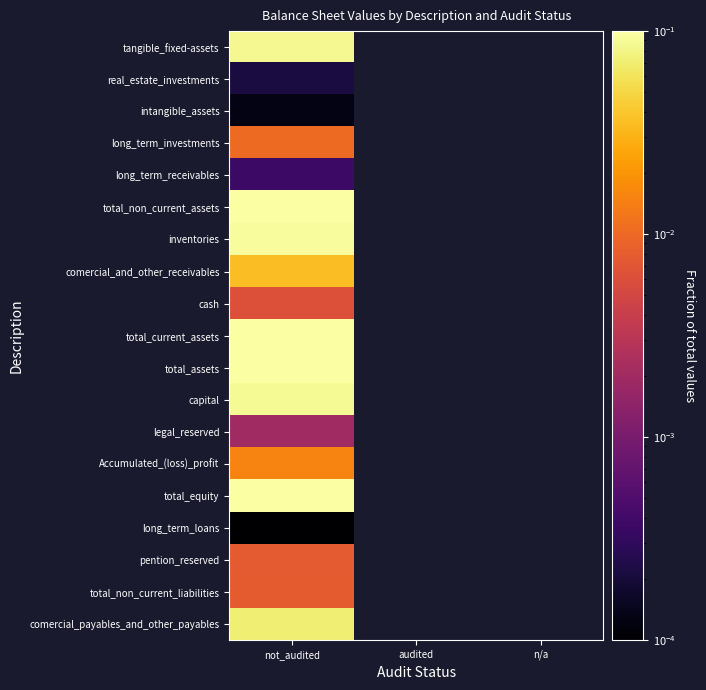

At which category is the sum across all series the highest?

not_audited